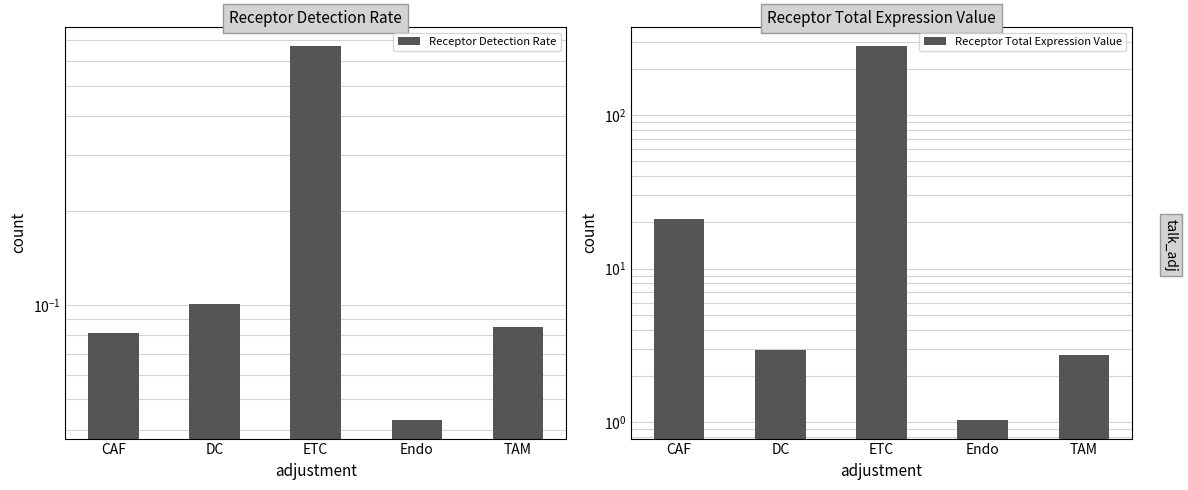

Is it true that Receptor Detection Rate equals 0.1 at TAM?

True